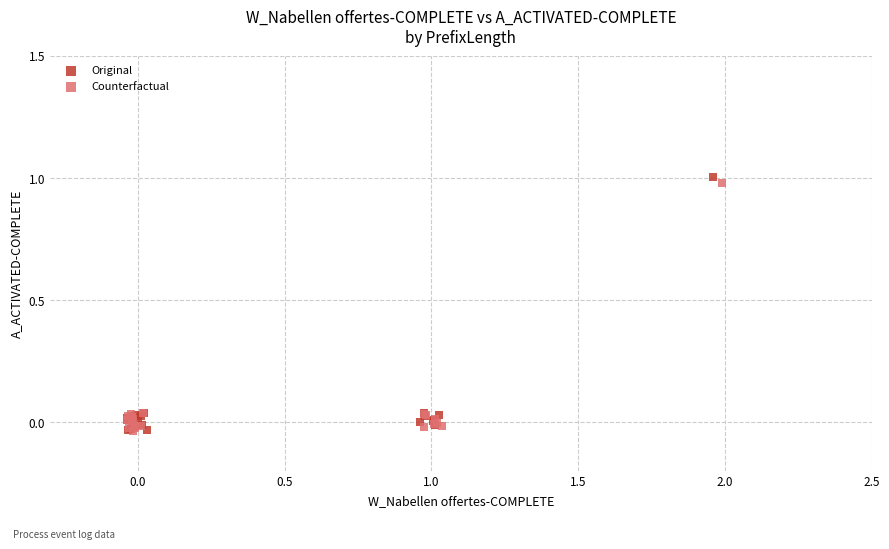

Which series contains the highest Y value?

Original